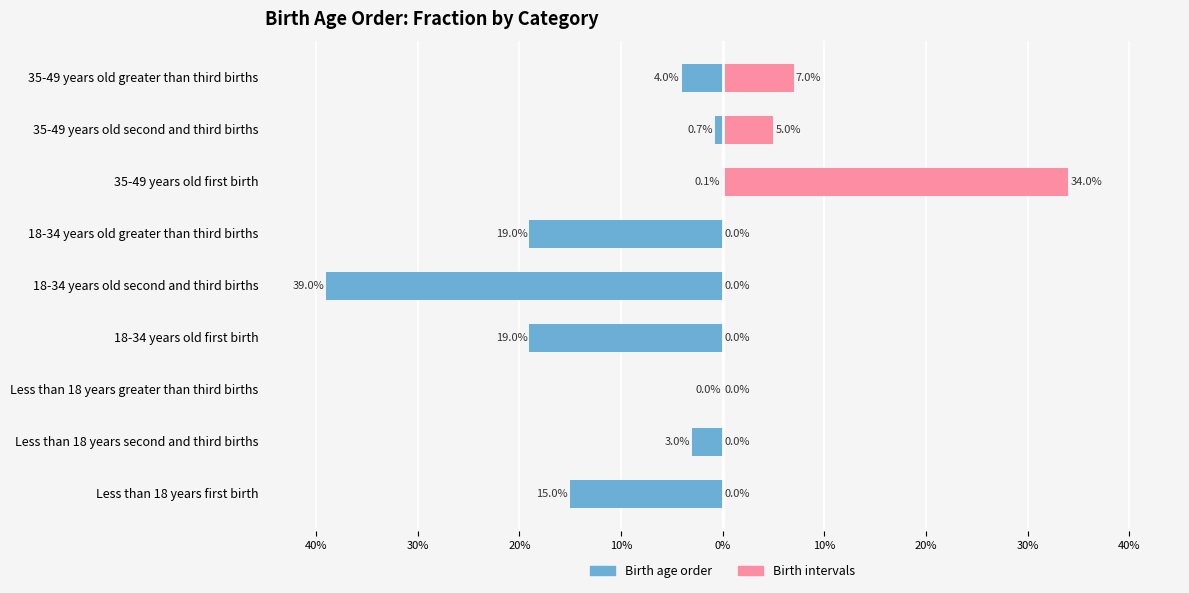

The value of Birth age order at 18-34 years old second and third births is -0.1. True or false?

False